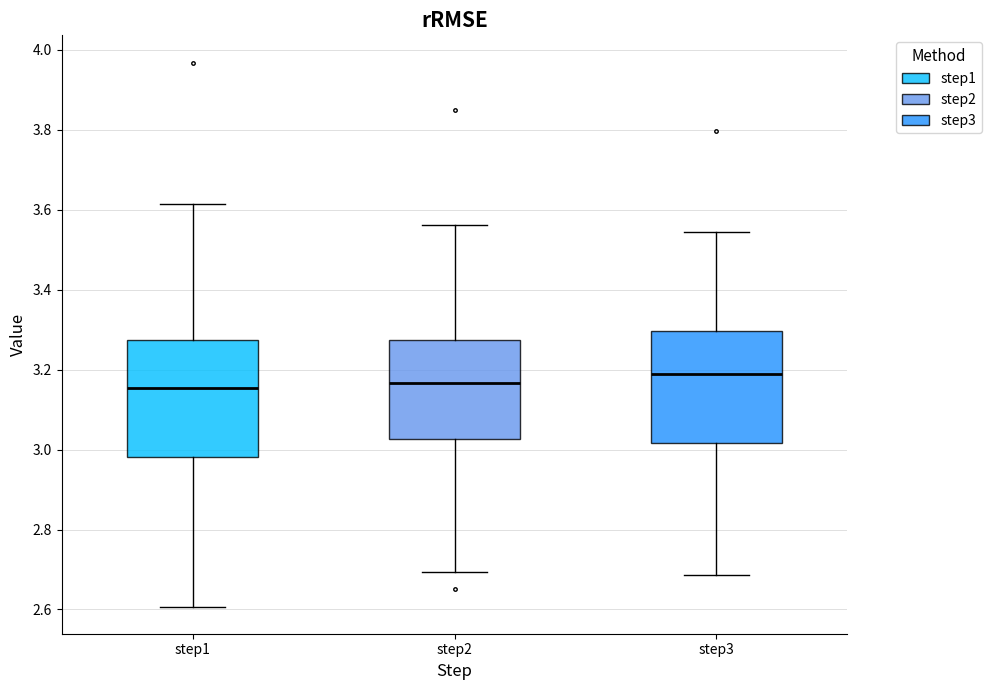

Where does the median line of the box for step3 sit on the y-axis? The values are not printed on the chart, so give them approximately, as read against the axis.

3.20